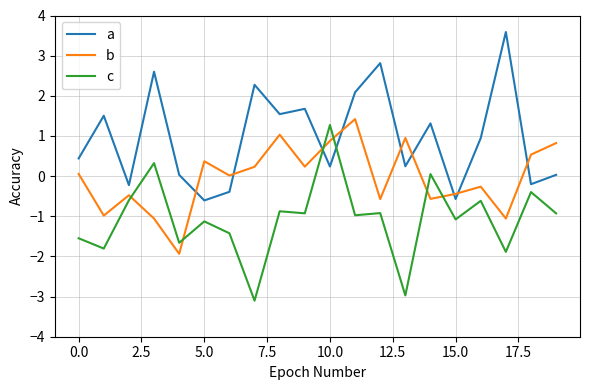

Rank the series by their average value, from highest to lowest.

a, b, c